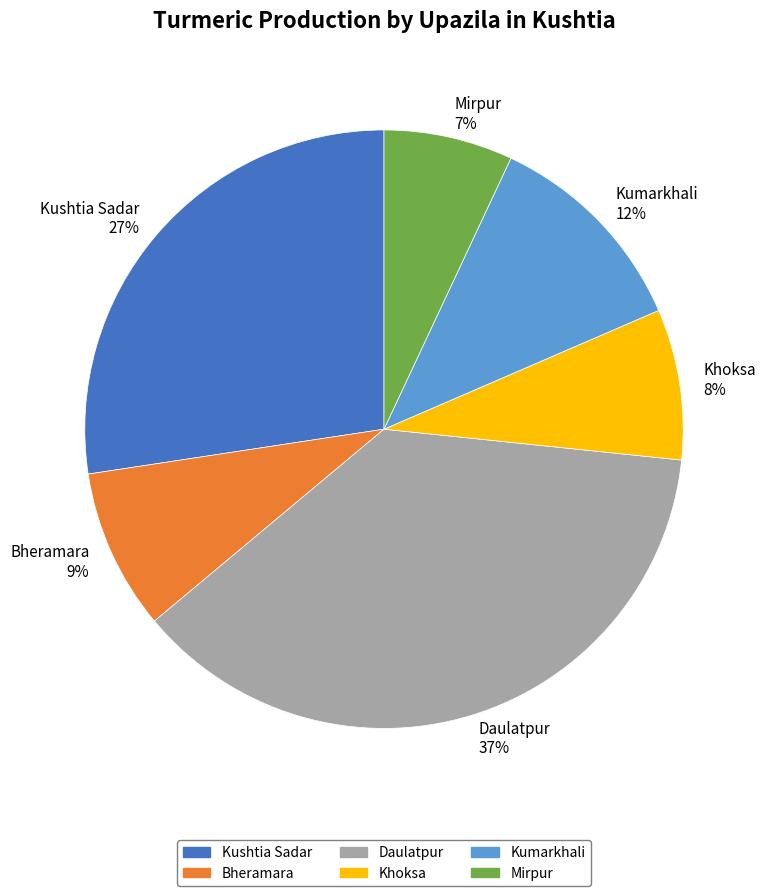

To the nearest percent, what portion does Mirpur represent?

7%